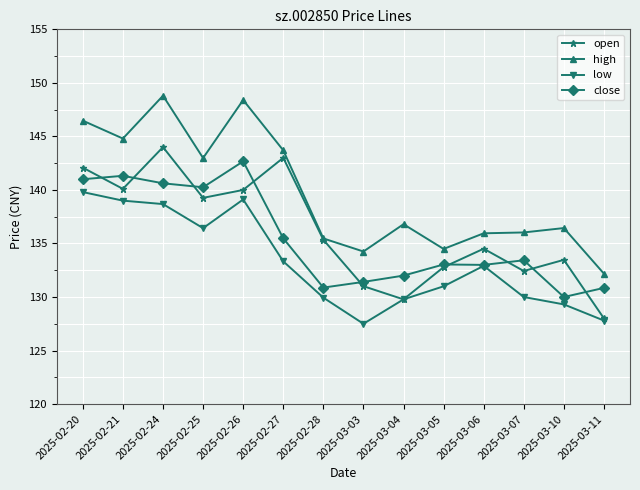

Which series has the widest spread of values?

high